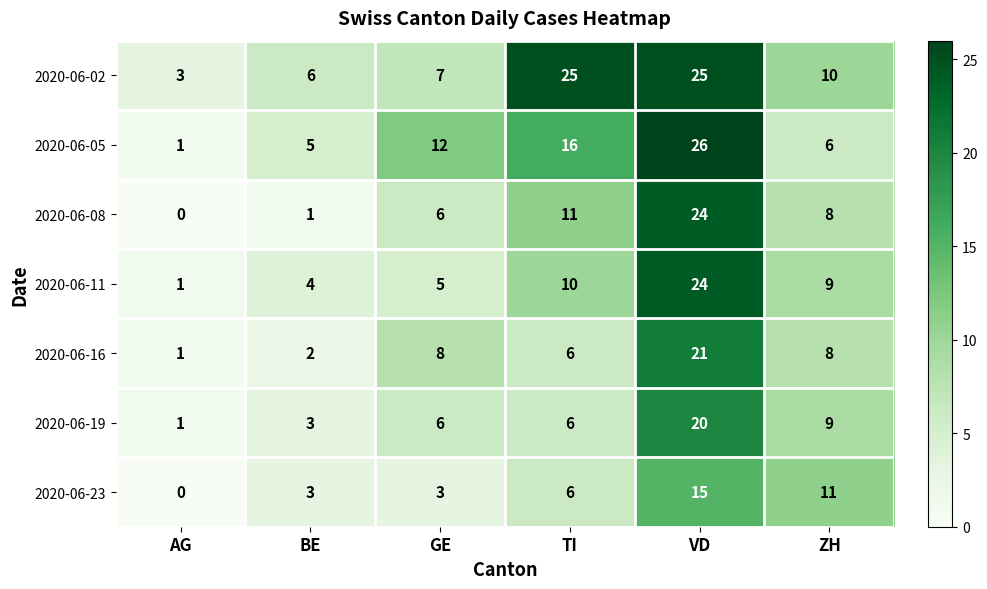

What is the difference between the highest and lowest values at GE?

9